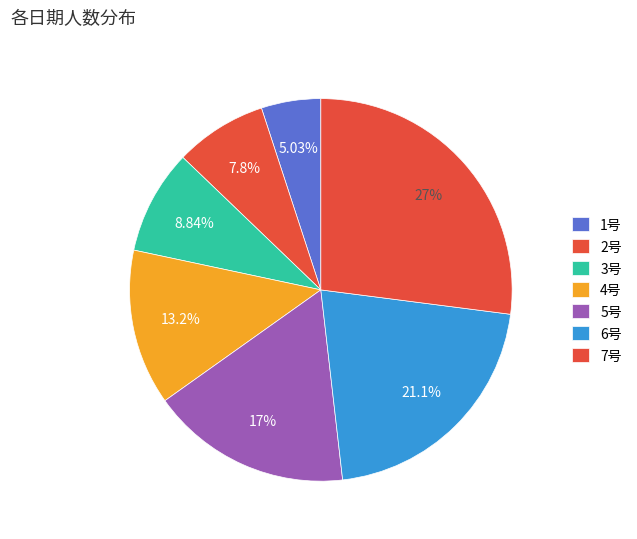

Is it true that 6号 is 21% of the pie?

True